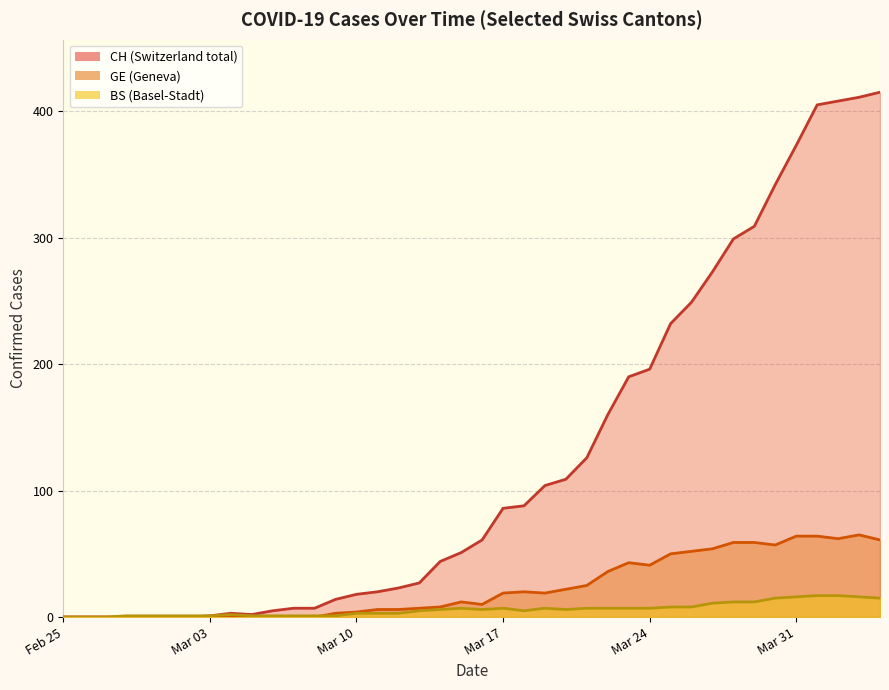

What is the average value of the CH series?

126